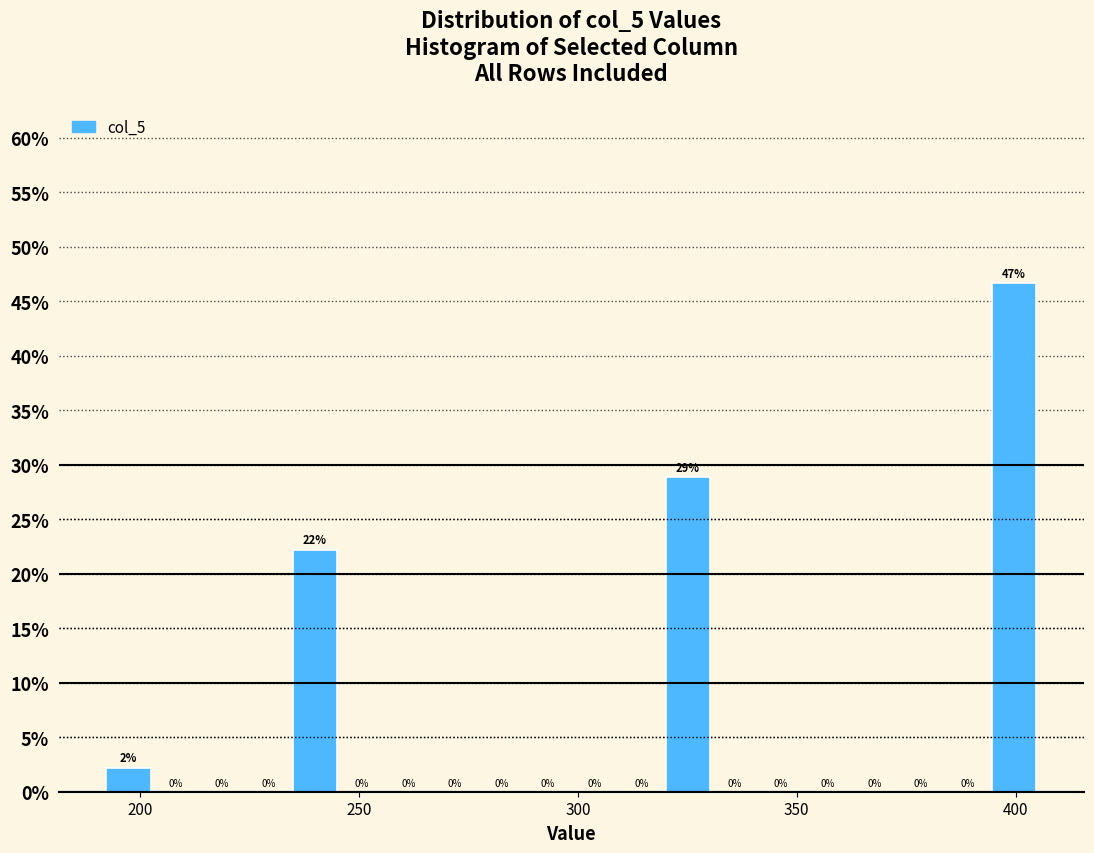

Read against the x-axis, roughly where is the centre of the tallest bar?

400